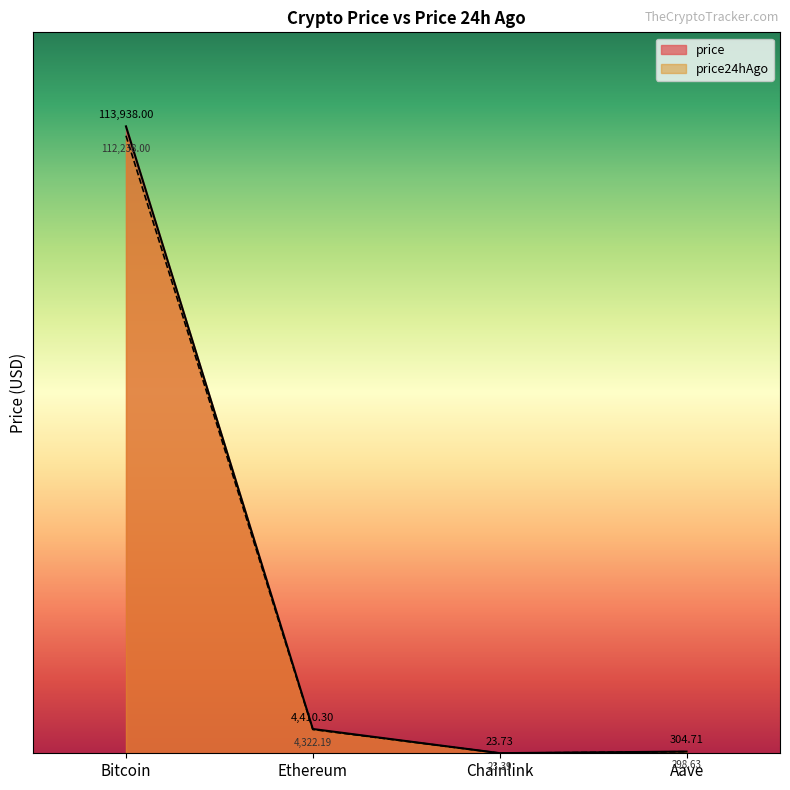

Reading right to left, extract all data points from this chart.

304.7	23.7	4410.3	113938.0